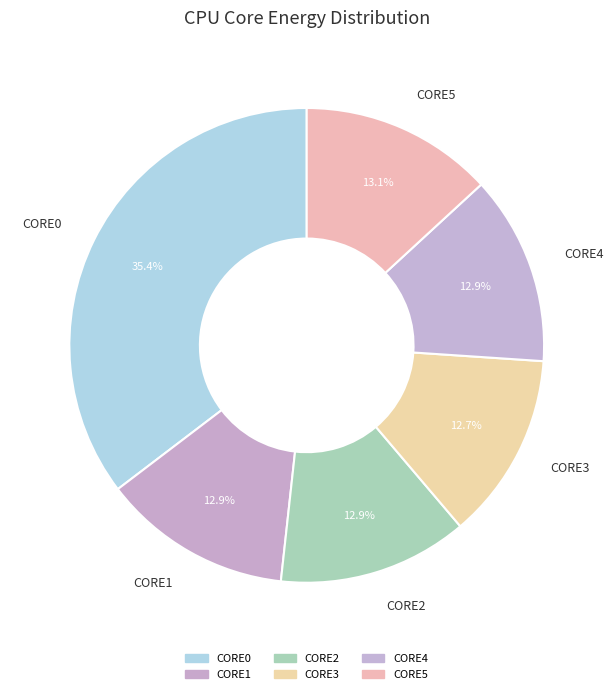

Is there any slice that represents more than half of the pie?

No